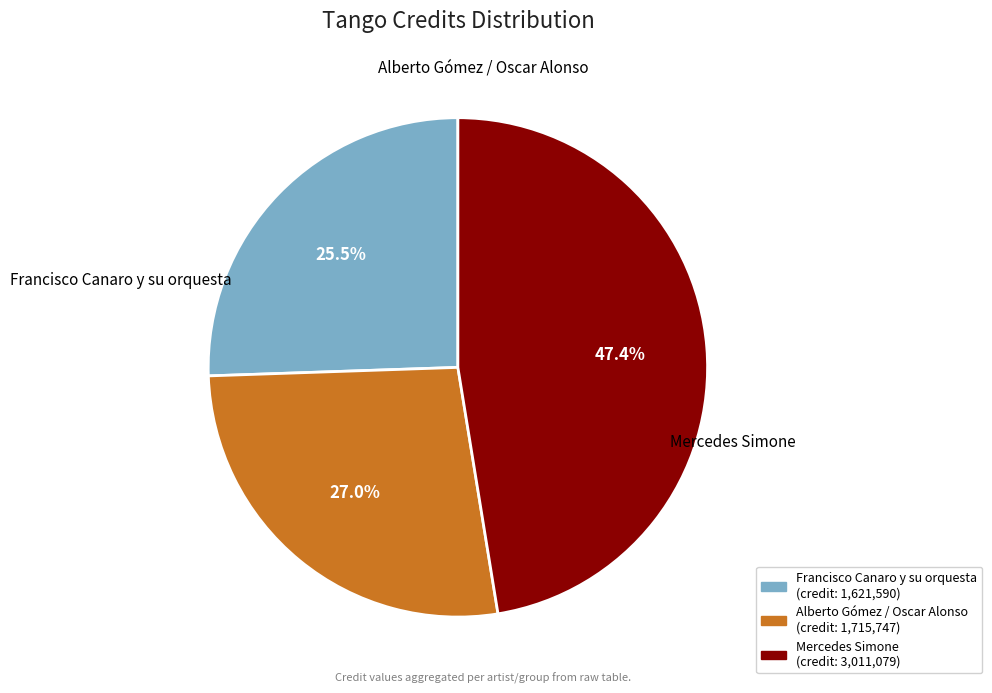

The Francisco Canaro y su orquesta slice represents 34% of the pie. True or false?

False